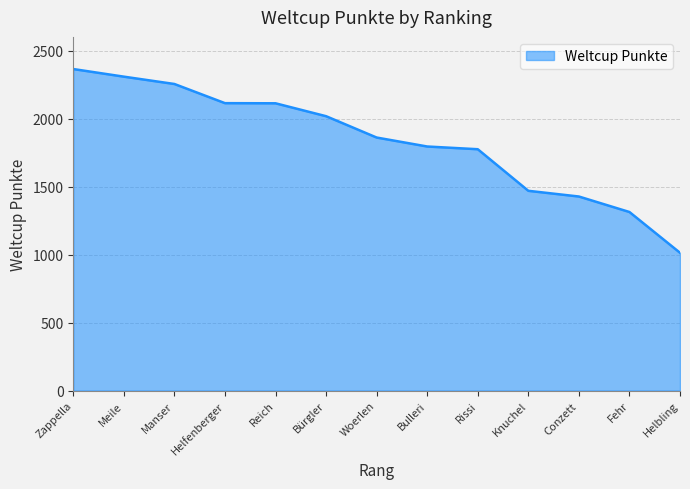

What is the ratio of the value at Knuchel to the value at Manser?

0.7